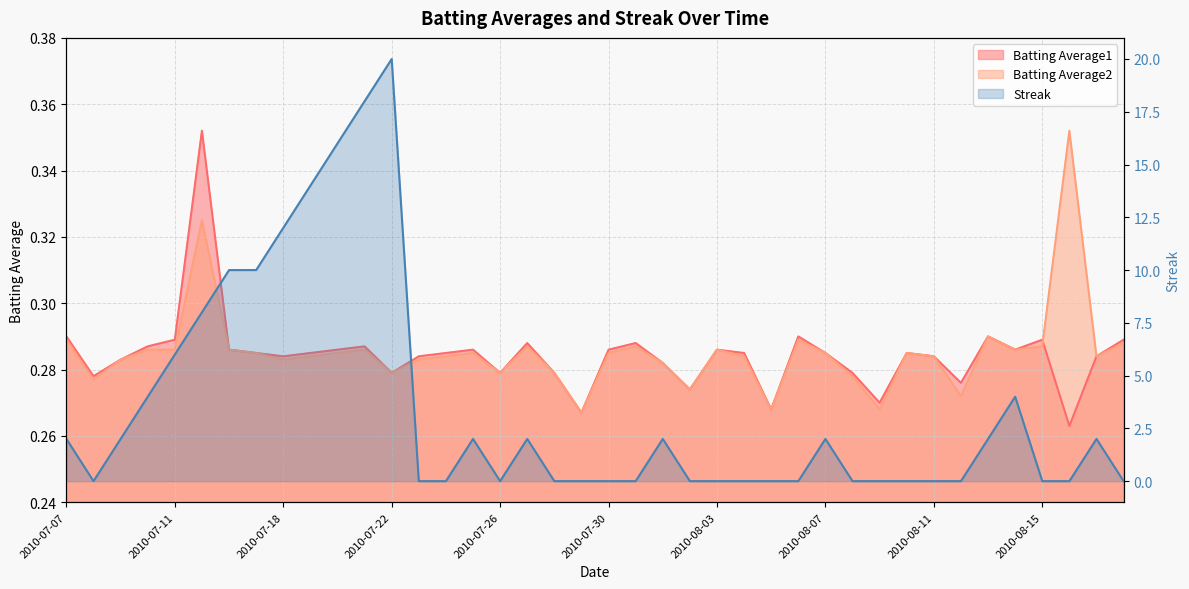

What is the label of the 6th point from the right?

2010-08-13